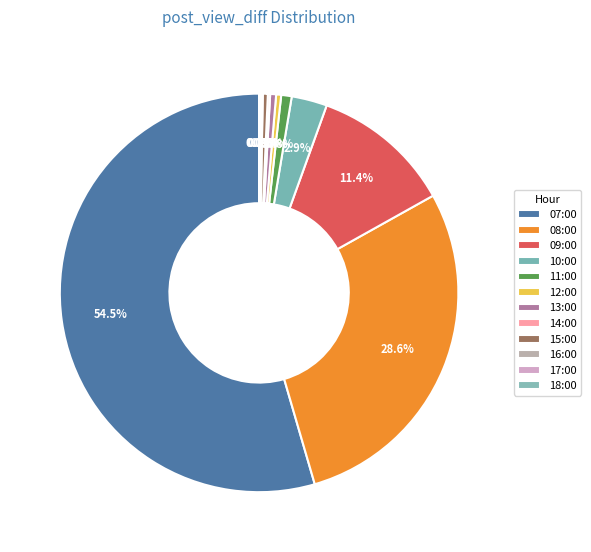

How much of the chart is everything except 15:00?

99.6%